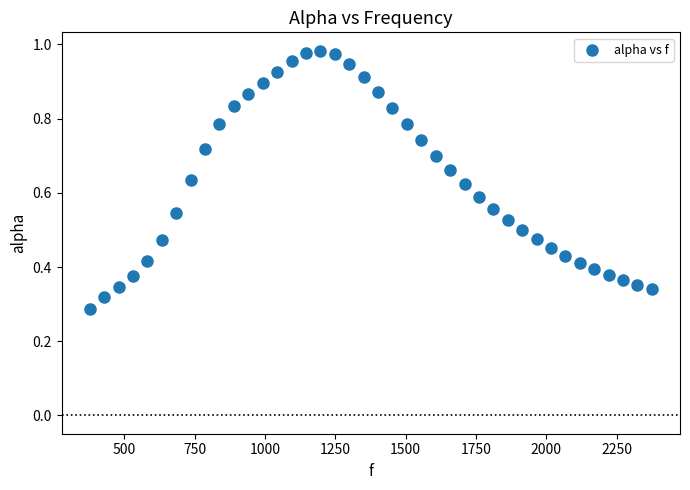

What is the range of X values (max minus min)?

1998.3